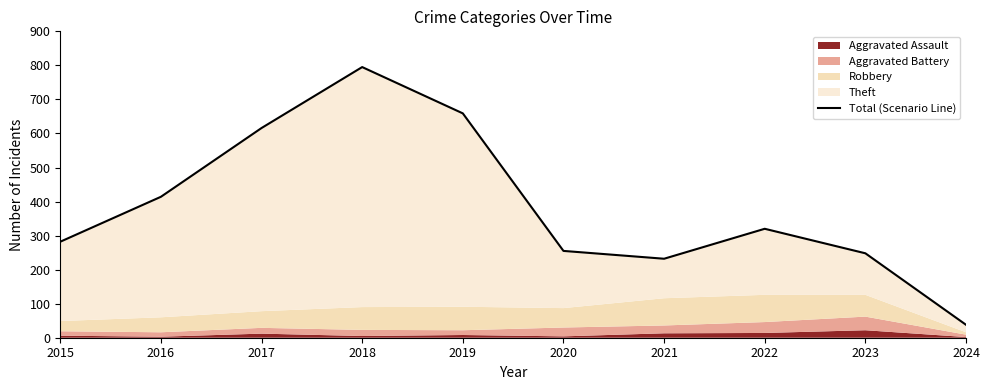

Reading right to left, extract all data points from this chart.

2024=38	2023=248	2022=320	2021=232	2020=255	2019=659	2018=795	2017=616	2016=414	2015=282